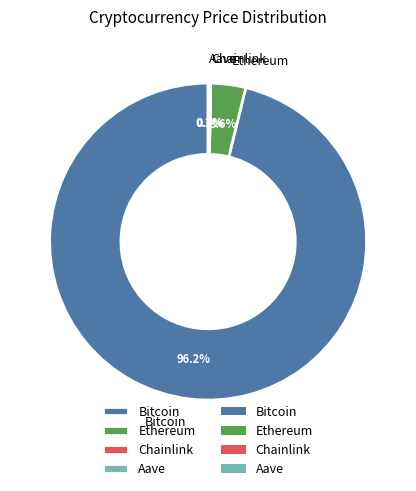

True or false: Bitcoin accounts for 96% of the total.

True